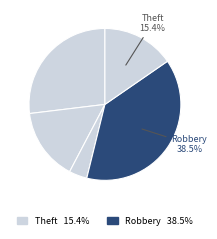

How many segments does this pie chart have?

5